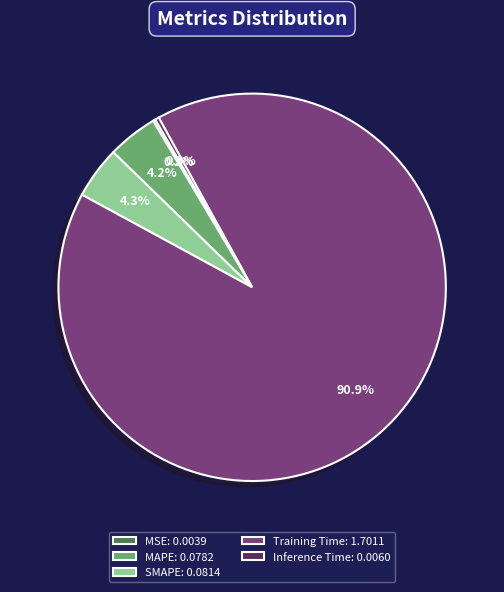

Which slice is the largest?

Training Time